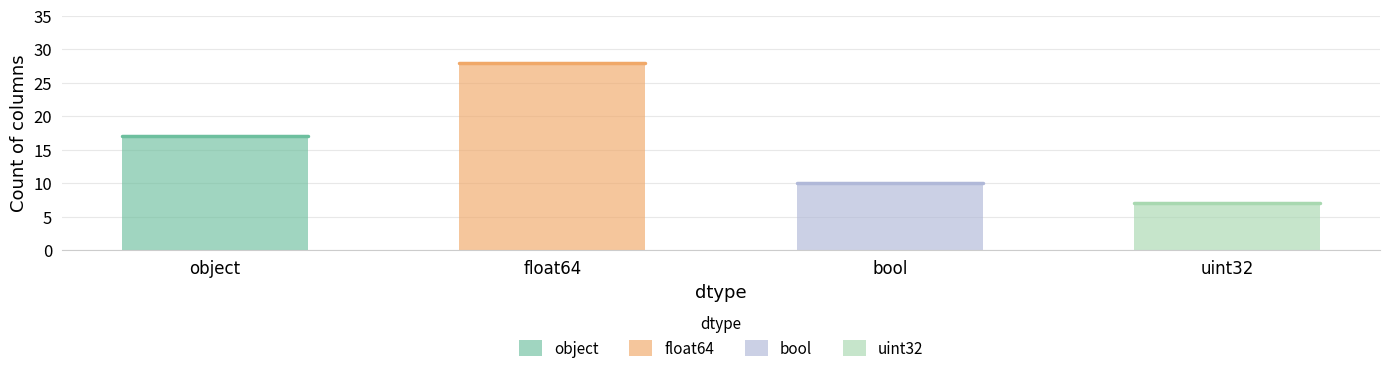

Are the bars horizontal?

No